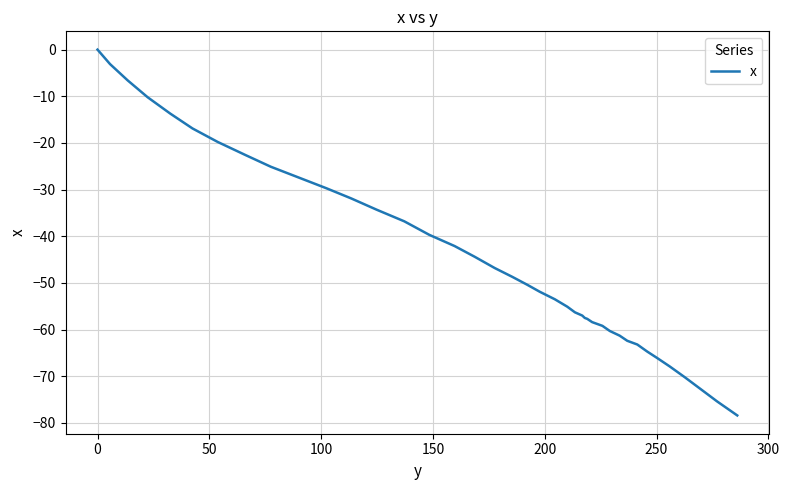

What is the difference between the maximum and minimum values?

78.4